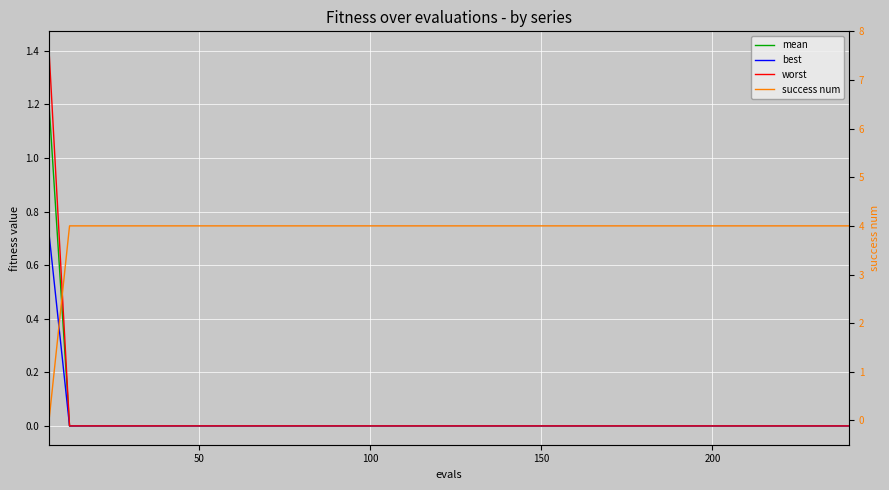

How many lines are shown in the chart?

4